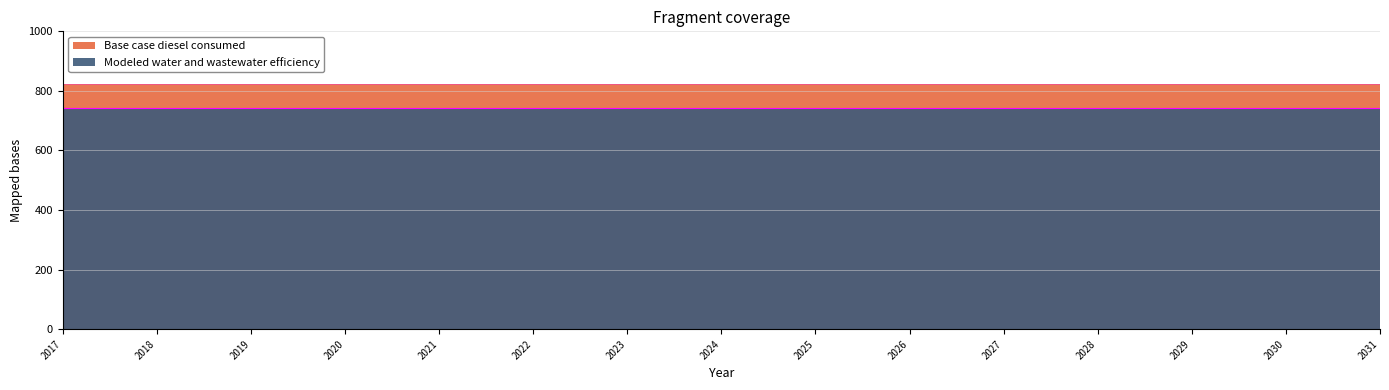

What is the maximum value shown in the chart?

824